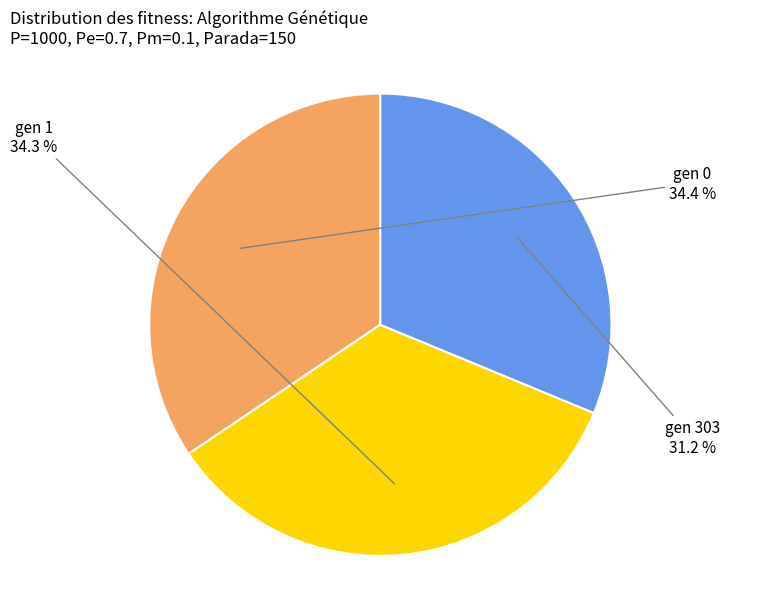

What percentage is the gen 0 slice, to the nearest percent?

34%